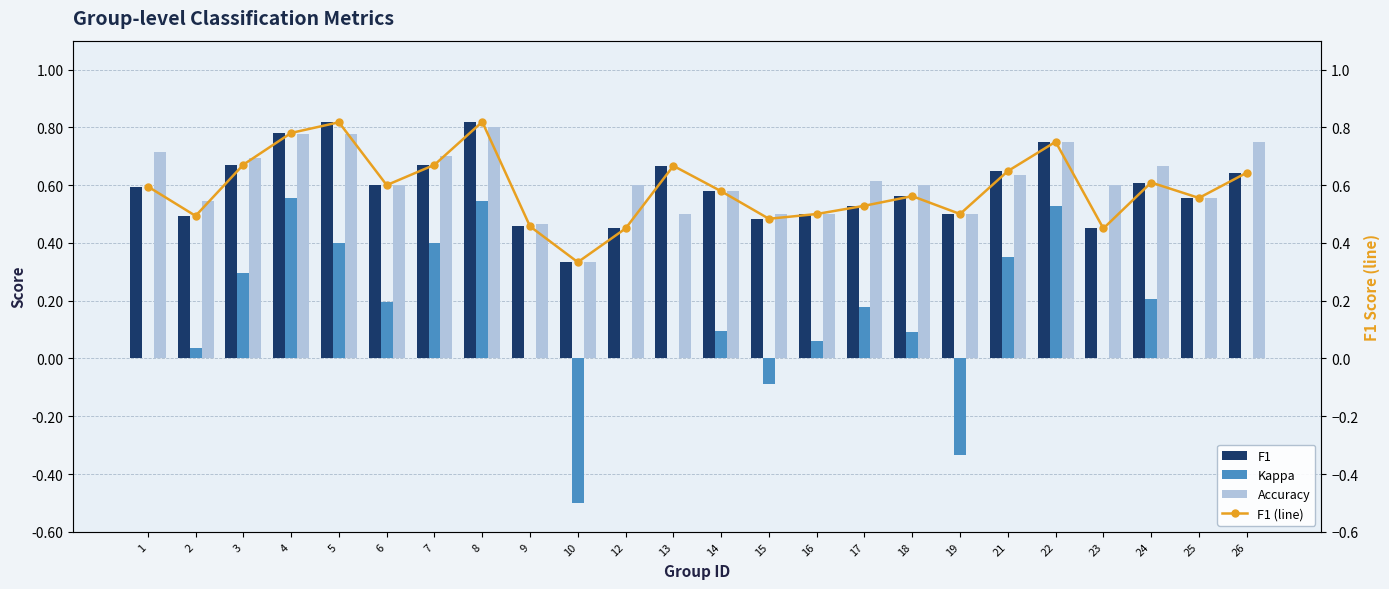

What is the maximum value for Accuracy?

0.8